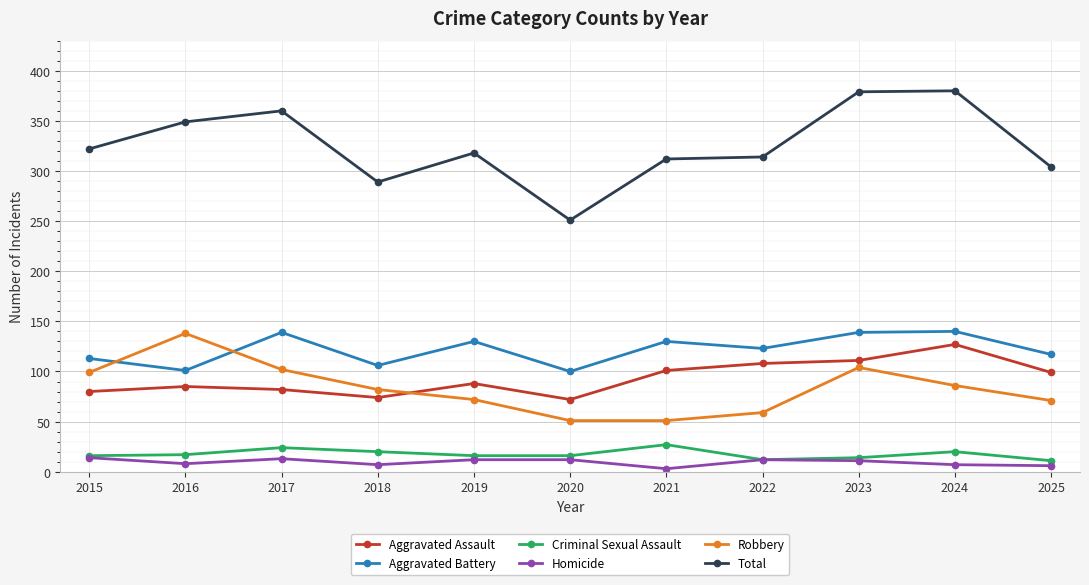

True or false: Total has a value of 318 at 2019.

True